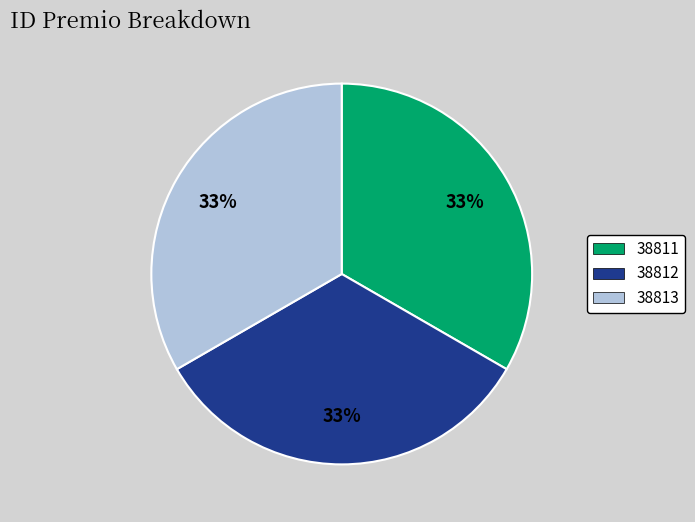

The 38811 slice represents 42% of the pie. True or false?

False